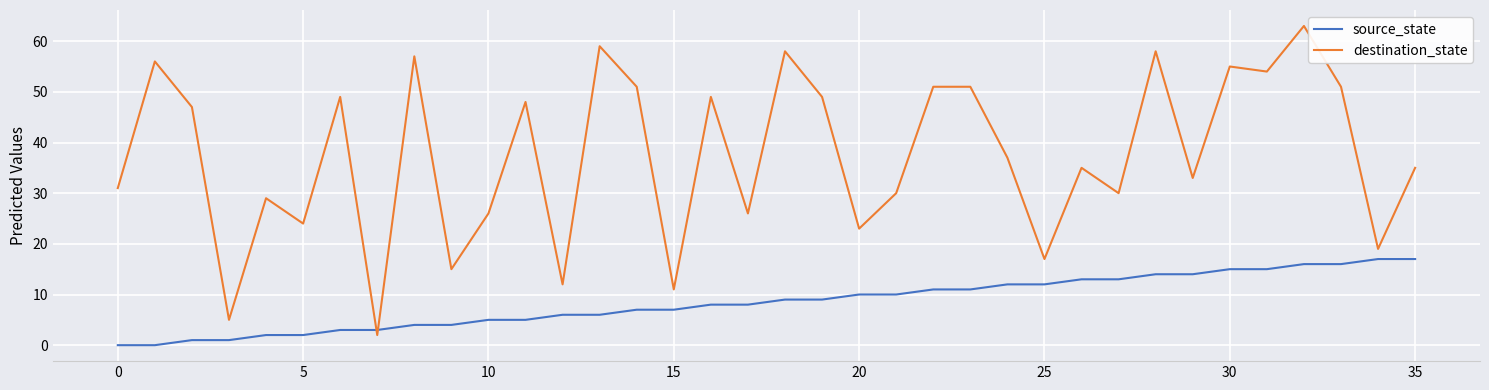

What is the maximum value shown in the chart?

63